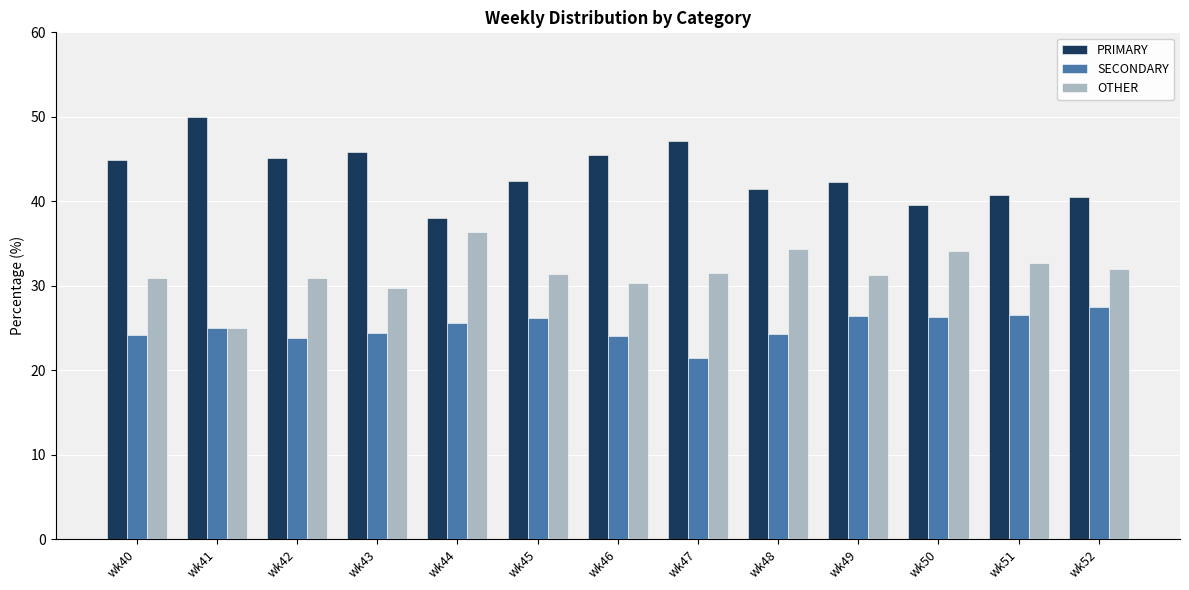

How many data points does each series have?

13